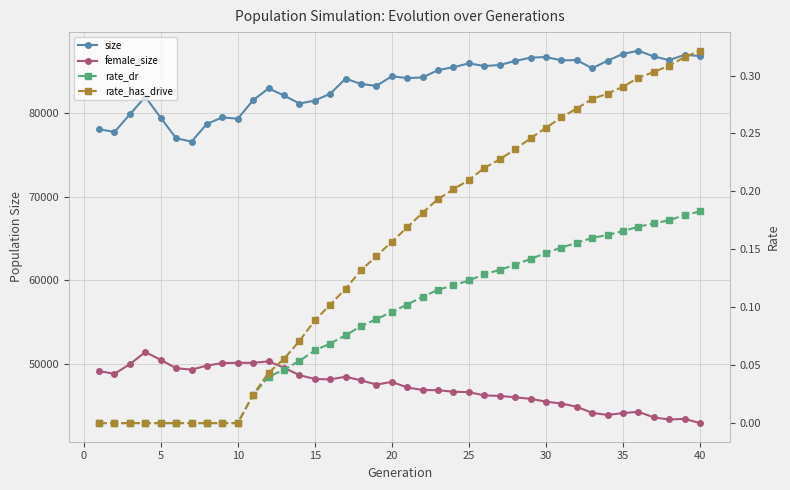

How many categories are shown in the chart?

40